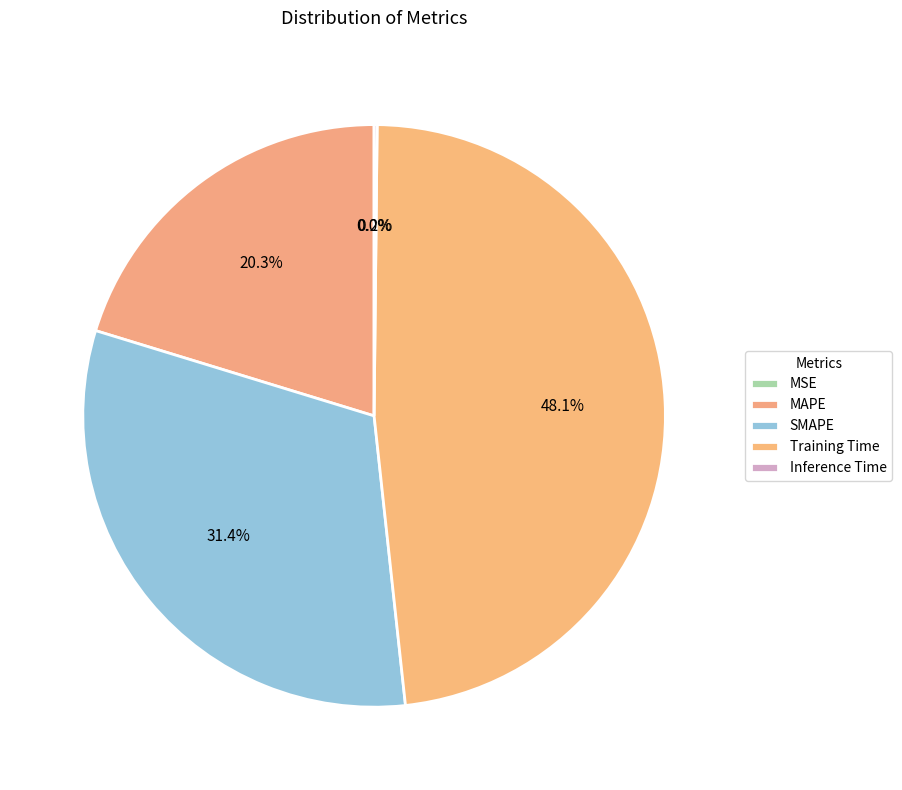

To the nearest percent, what is the difference between the MSE and SMAPE slice percentages?

31%